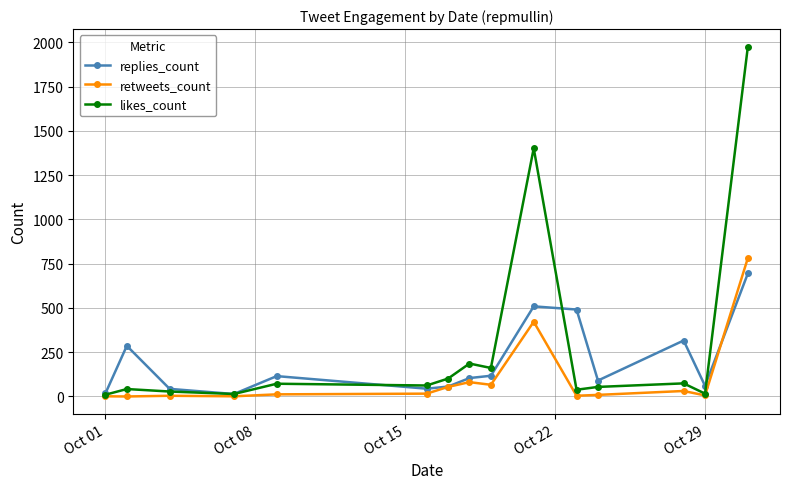

Which series has the largest range (max minus min)?

likes_count